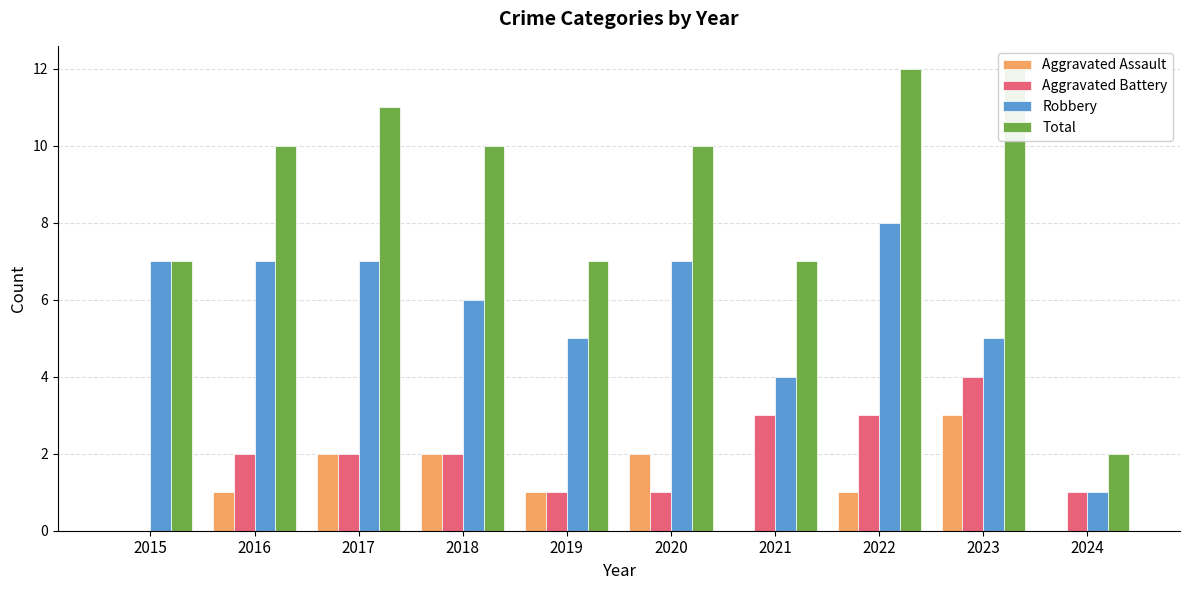

What is the spread (max minus min) of values at 2019?

6